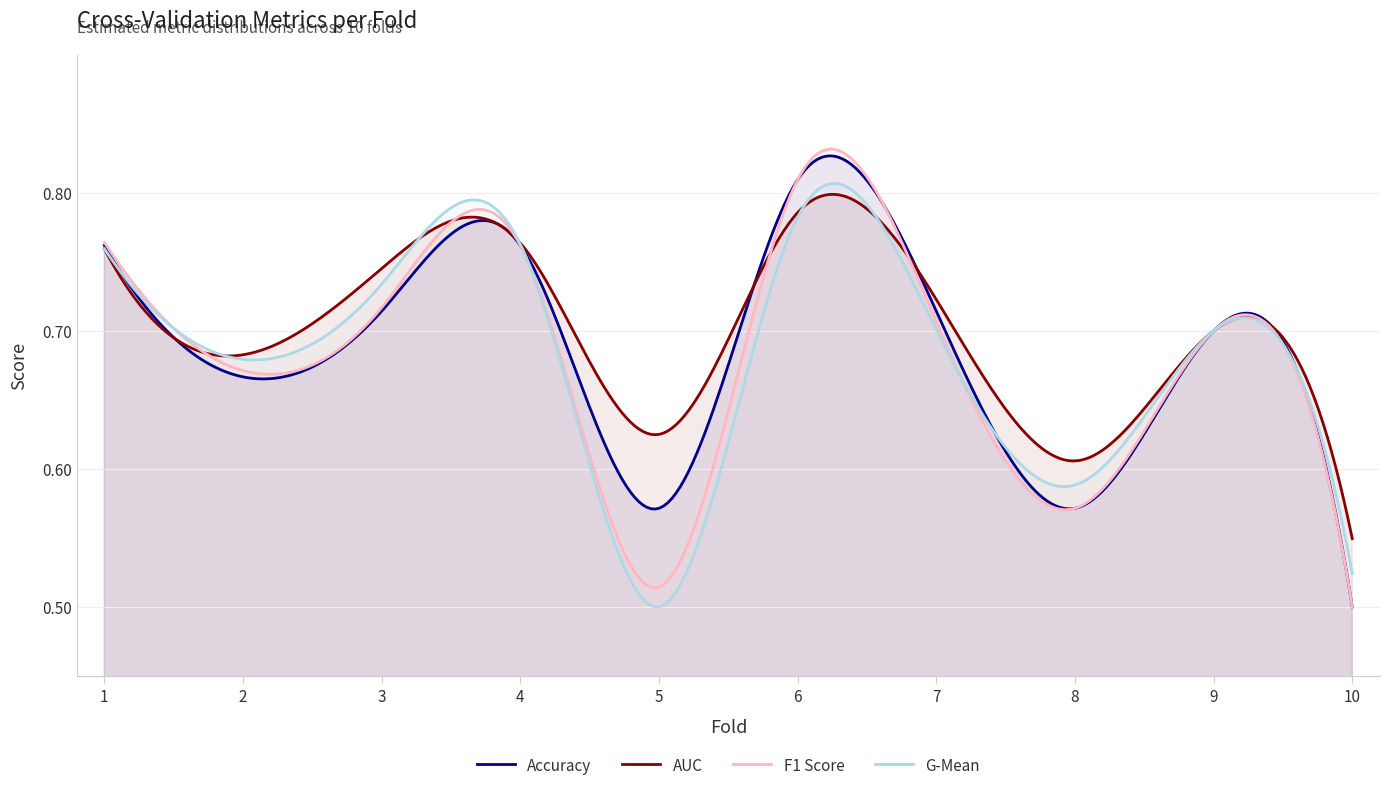

Reading left to right, transcribe all the data shown in this chart.

accuracy: 0.8	0.7	0.7	0.8	0.6	0.8	0.7	0.6	0.7	0.5
auc: 0.8	0.7	0.7	0.8	0.6	0.8	0.7	0.6	0.7	0.5
f1_score: 0.8	0.7	0.7	0.8	0.5	0.8	0.7	0.6	0.7	0.5
g_mean: 0.8	0.7	0.7	0.8	0.5	0.8	0.7	0.6	0.7	0.5